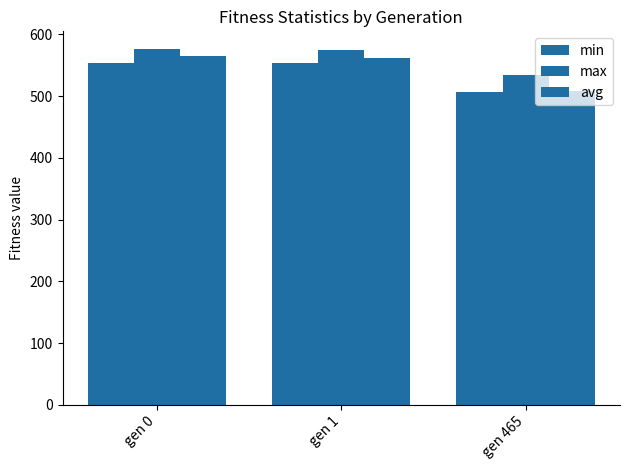

Reading right to left, extract all data points from this chart.

min: 505.9	553.5	553.8
max: 533.9	573.9	576.0
avg: 507.9	562.4	564.3